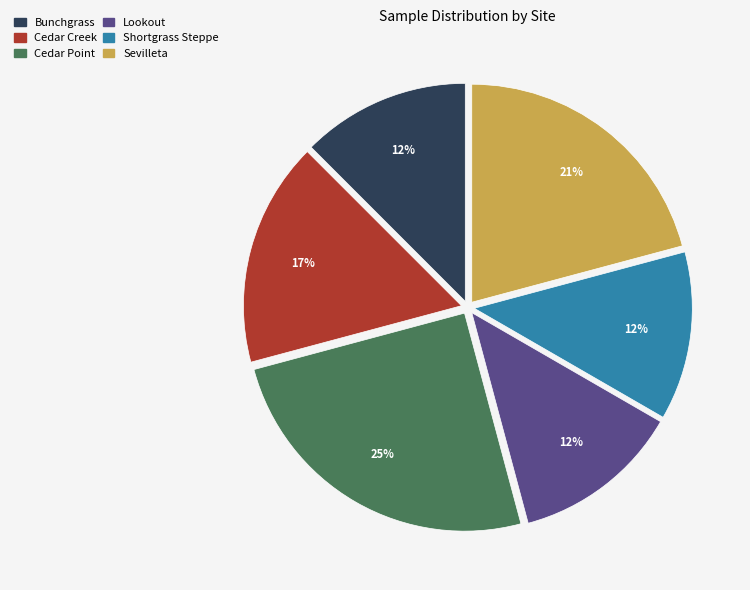

How many slices are in this pie chart?

6